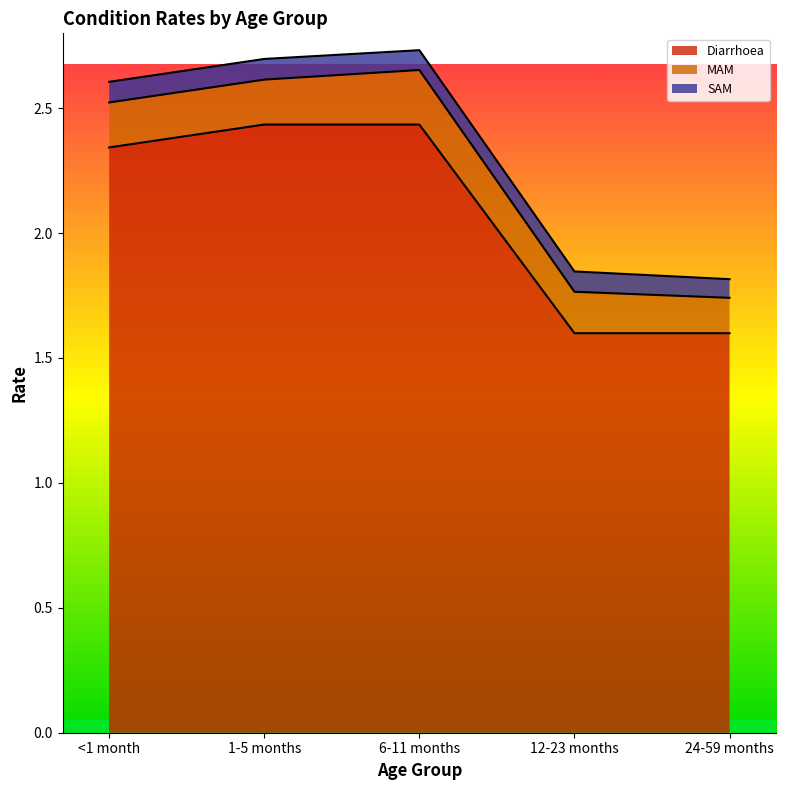

Count the number of data series in this chart.

3